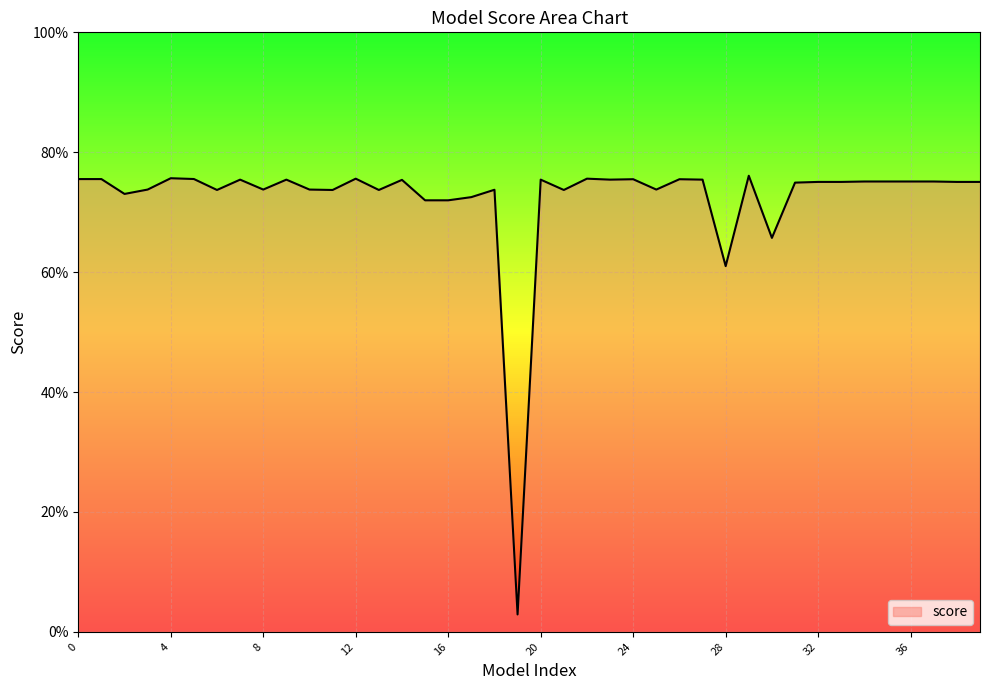

What is the greatest value displayed?

0.8